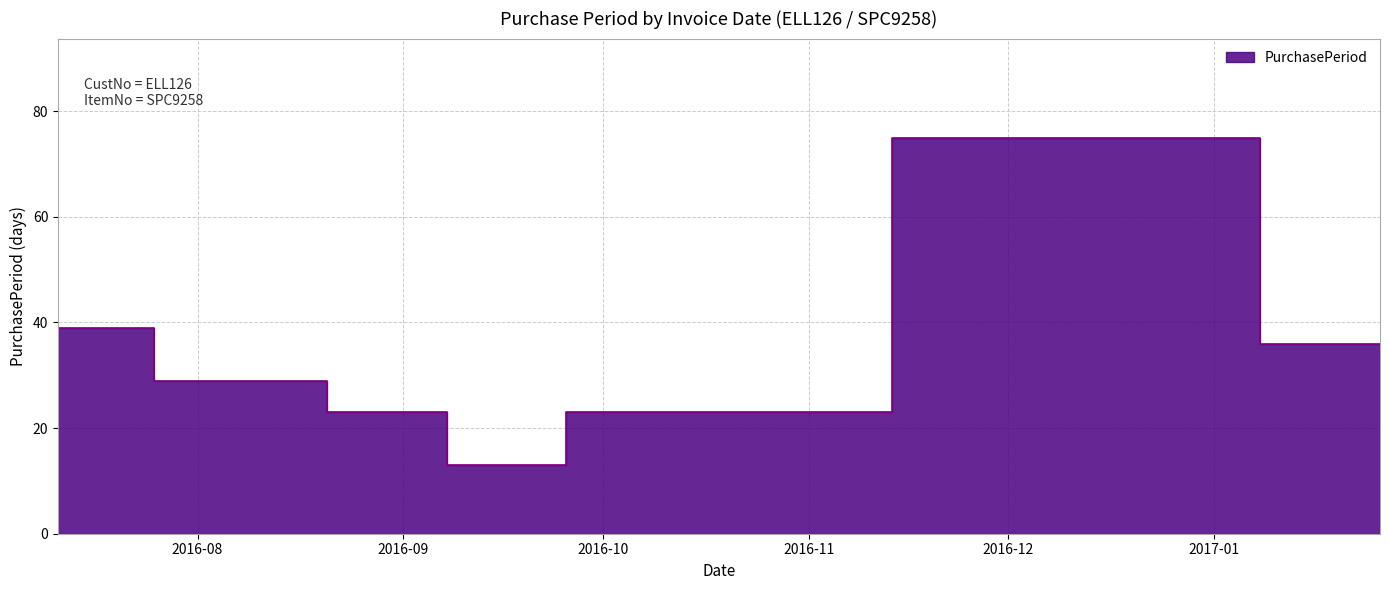

Approximately how many times larger is the value at 2017-01-26 compared to 2016-08-09?

1.2